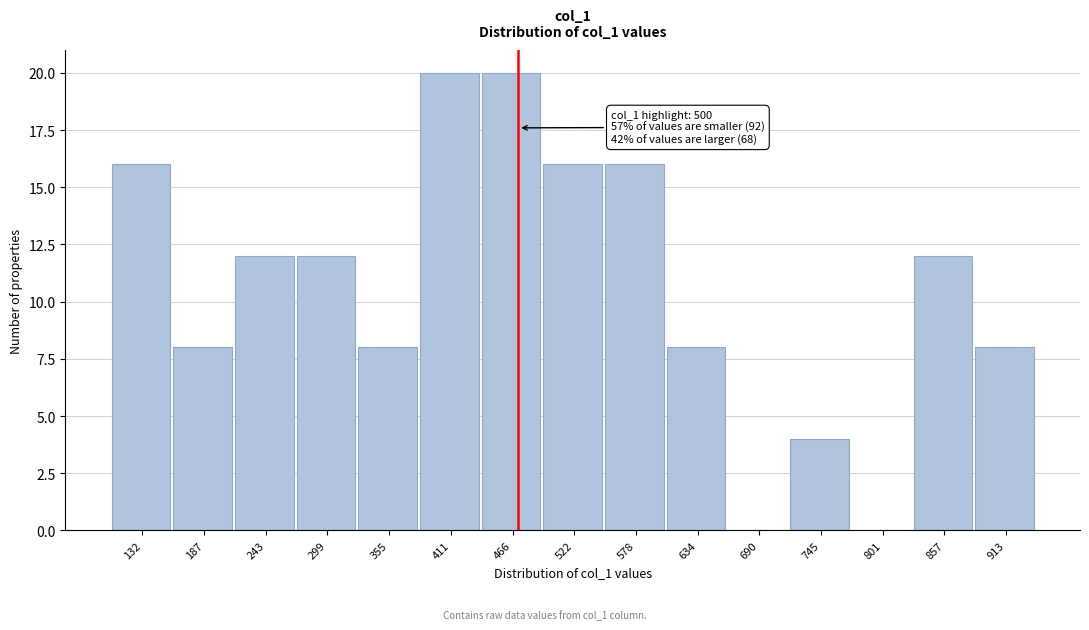

Reading left to right, extract all data points from this chart.

132=16	187=8	243=12	299=12	355=8	411=20	466=20	522=16	578=16	634=8	690=0	745=4	801=0	857=12	913=8